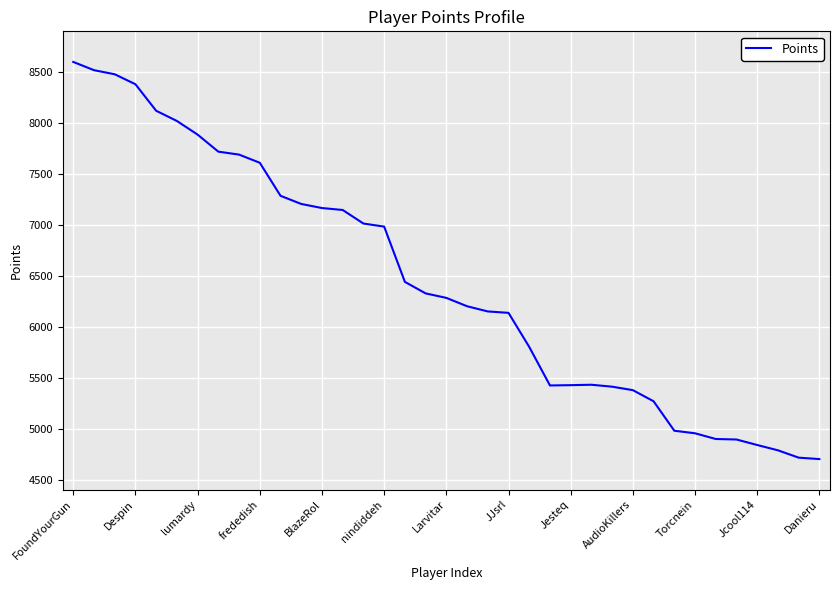

What is the minimum value shown in the chart?

4703